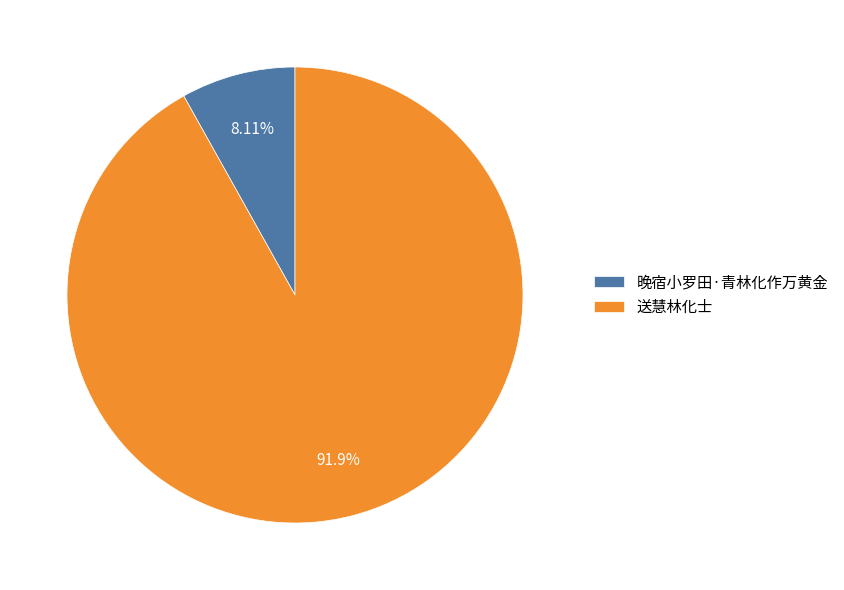

Which has a higher value, 晚宿小罗田·青林化作万黄金 or 送慧林化士?

送慧林化士